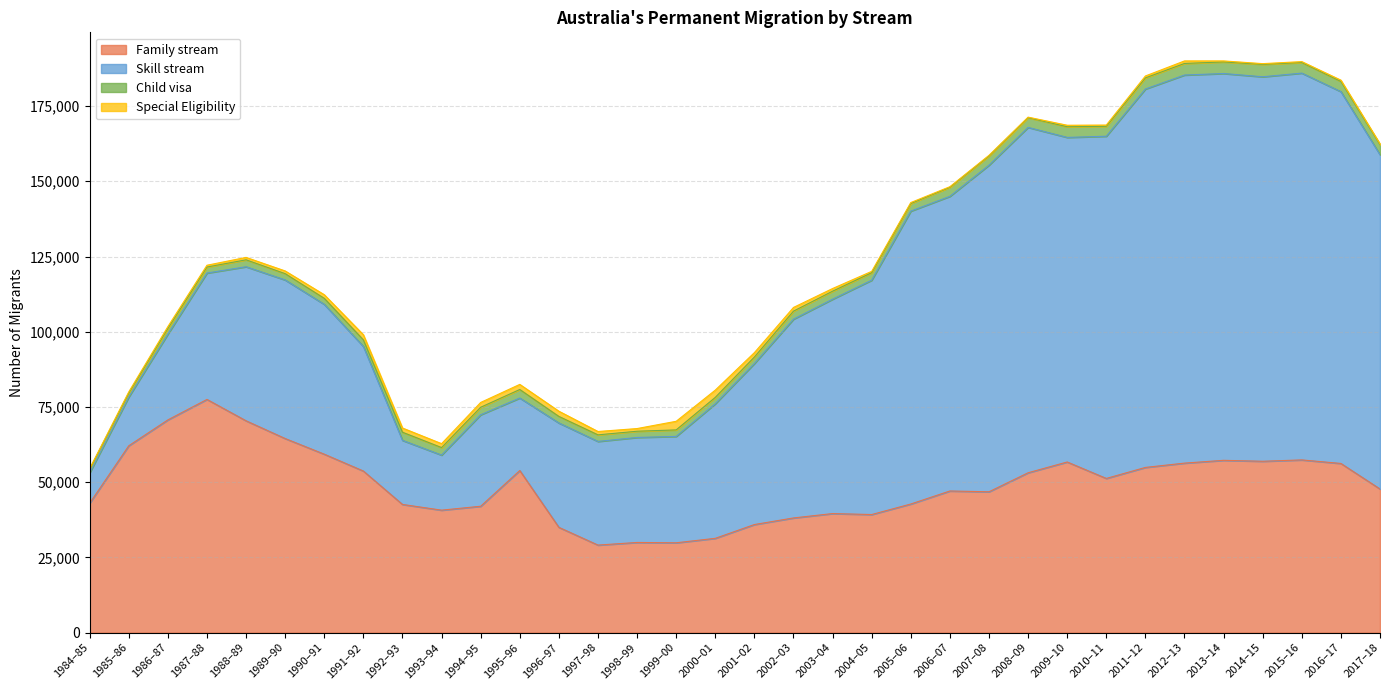

True or false: Child visa has a value of 3137 at 1999–00.

False